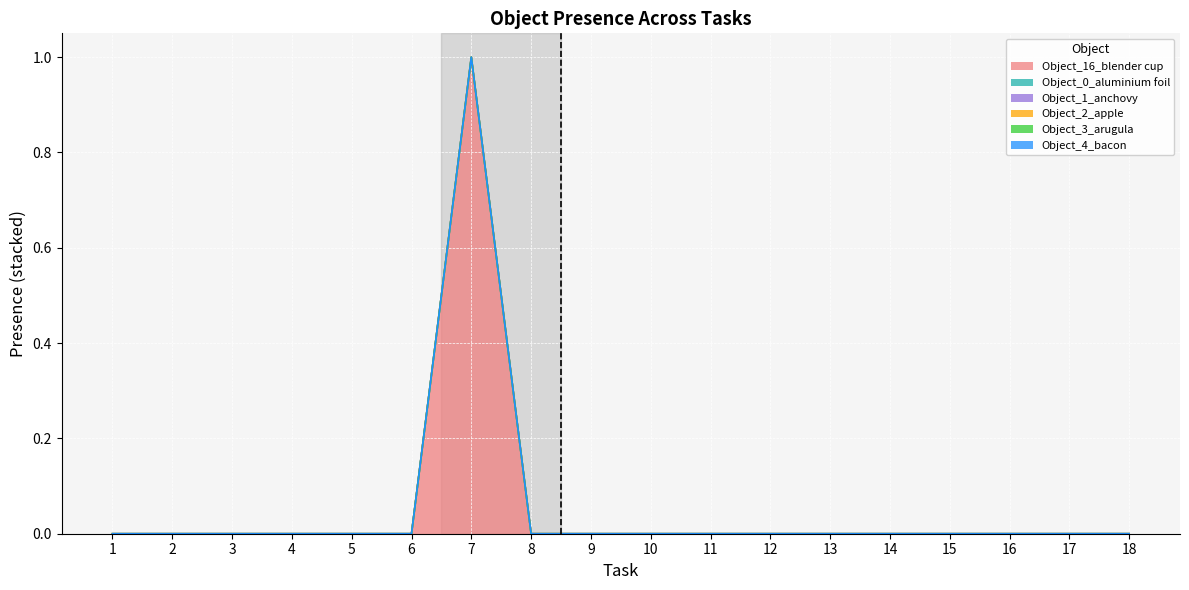

True or false: Object_1_anchovy and Object_2_apple cross at least once.

False